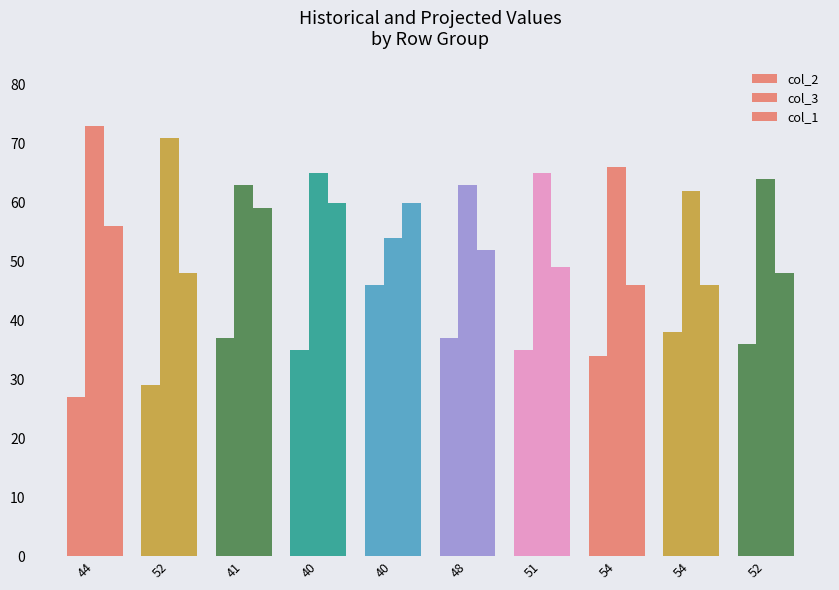

Are the bars horizontal?

No